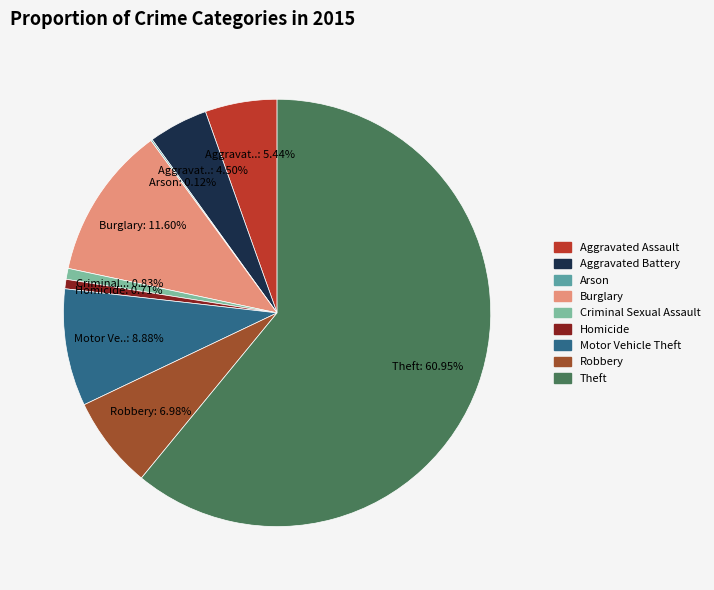

Which category has the biggest portion of the pie?

Theft